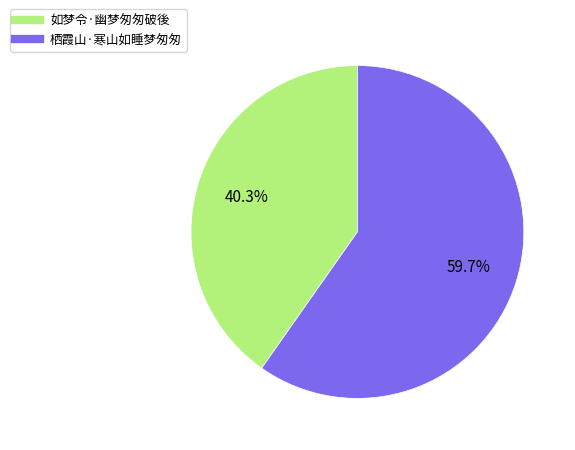

What is the ratio of the value at 栖霞山·寒山如睡梦匆匆 to the value at 如梦令·幽梦匆匆破後?

1.5